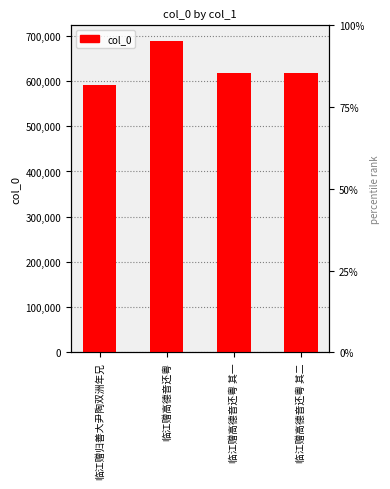

Reading right to left, what are all the values shown in this chart?

618707	618706	688955	590584